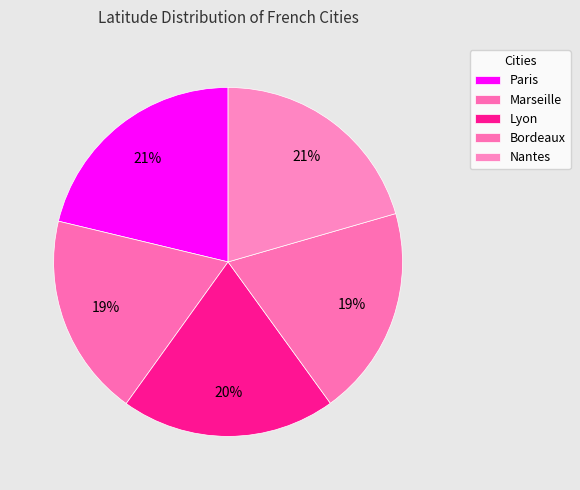

What is the change in value from Marseille to Bordeaux?

+1.5